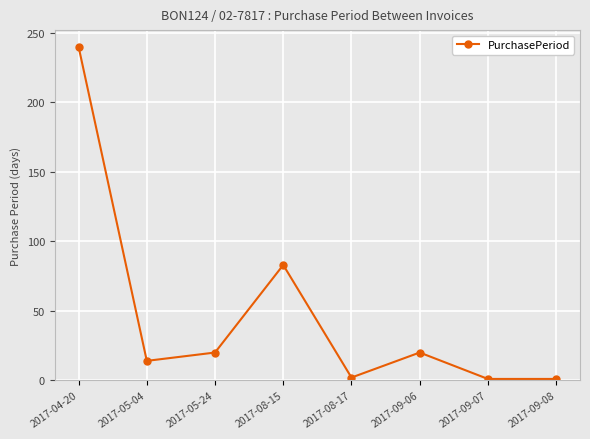

True or false: there are more than 1 points higher than both neighbors.

True